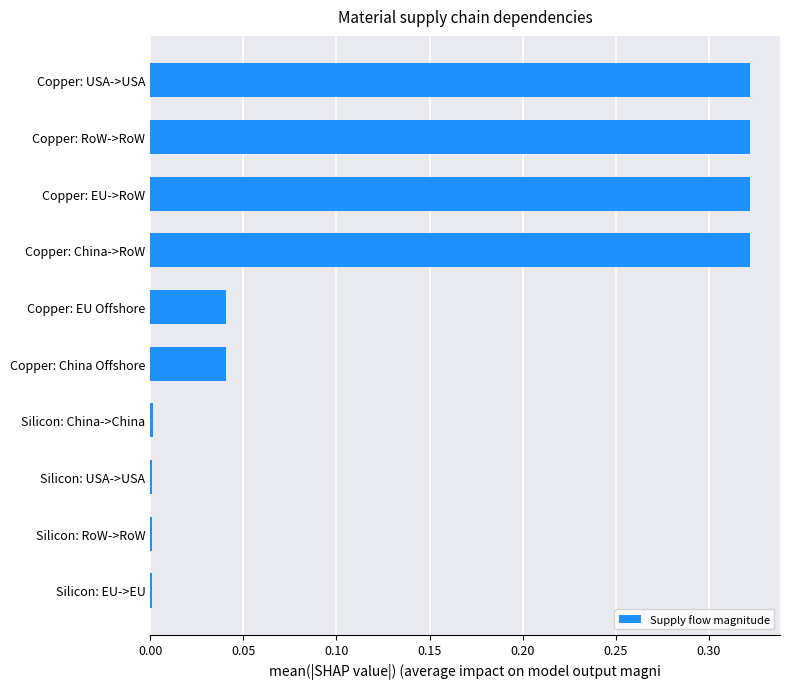

Is it true that the value at Silicon: RoW->RoW is 0.0?

True